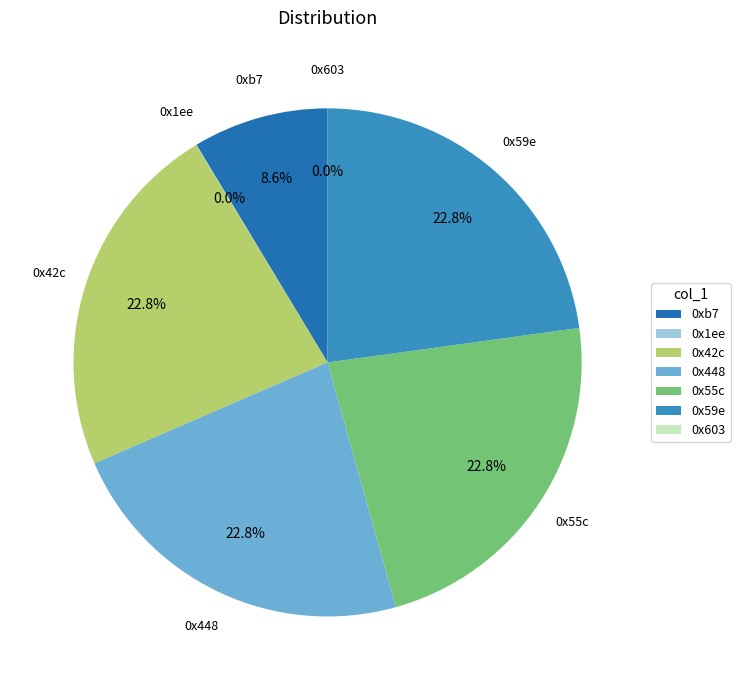

Does any single category account for the majority?

No